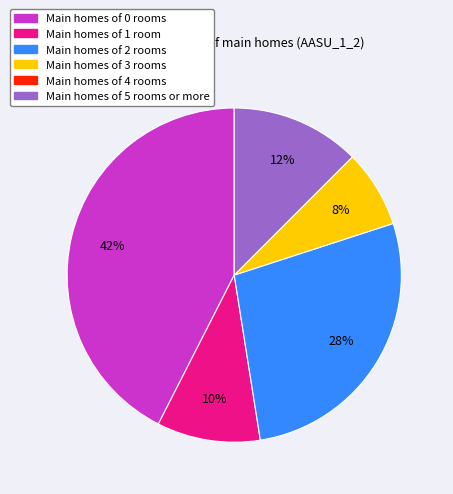

Combined, do Main homes of 0 rooms and Main homes of 1 room account for over 50%?

Yes